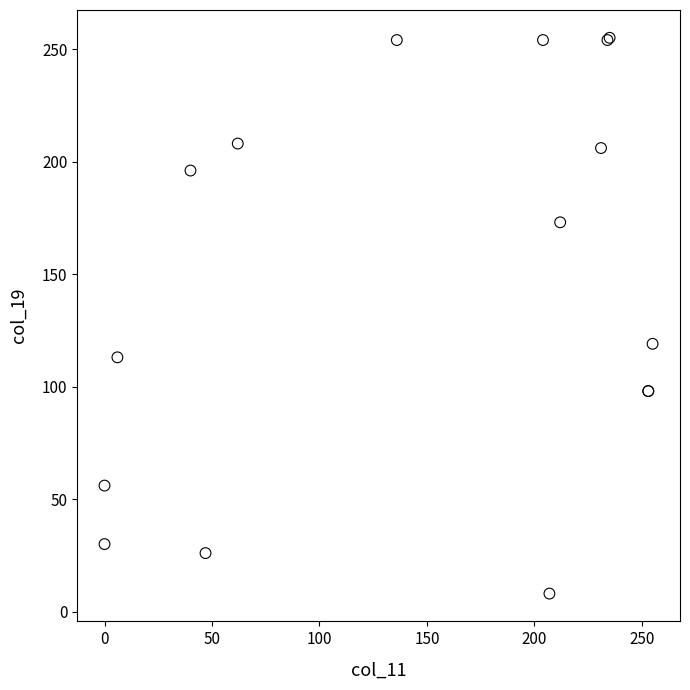

What Y value in the scatter plot is closest to 131?

119